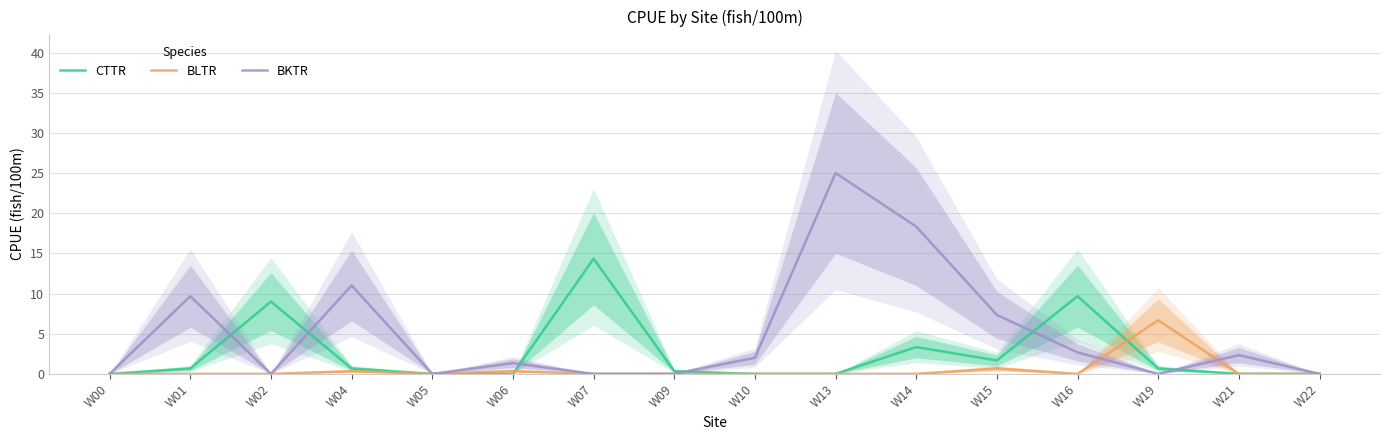

What is the sum of all BKTR values?

79.7